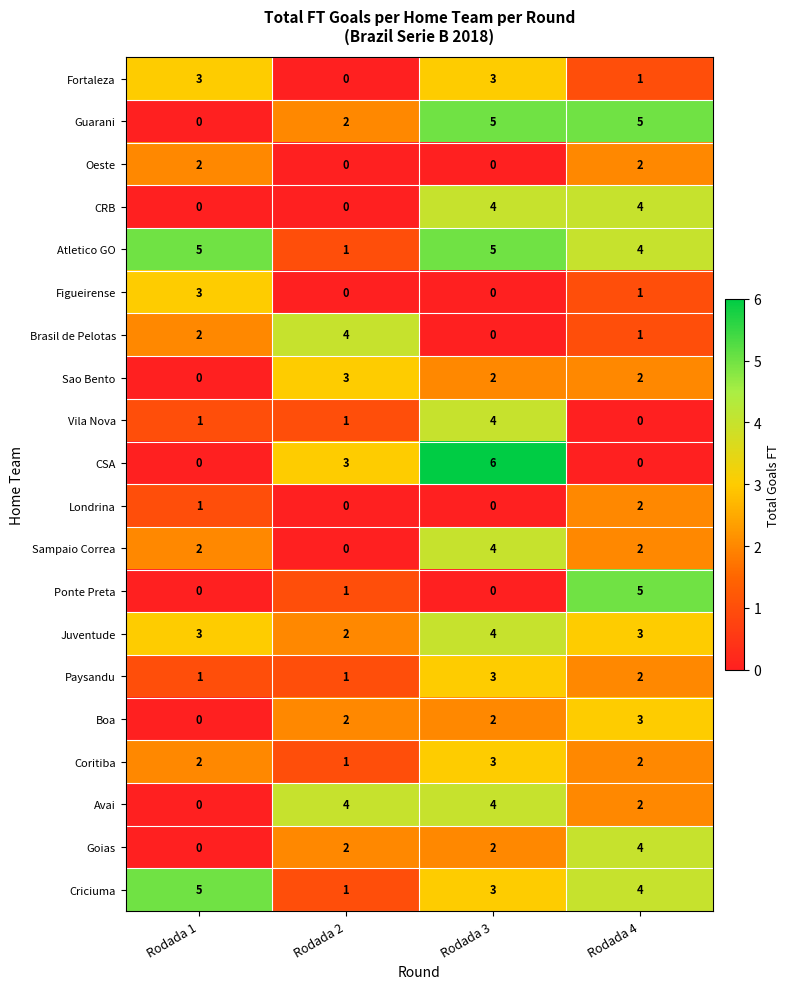

Which series has the largest total across all categories?

Atletico GO